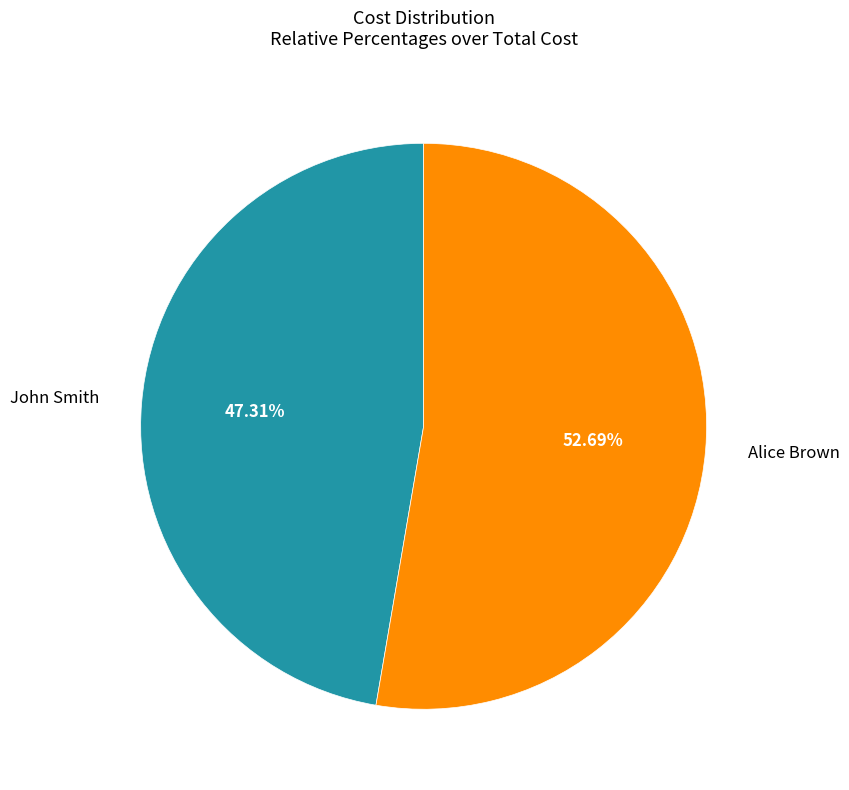

Which category has the biggest portion of the pie?

Alice Brown